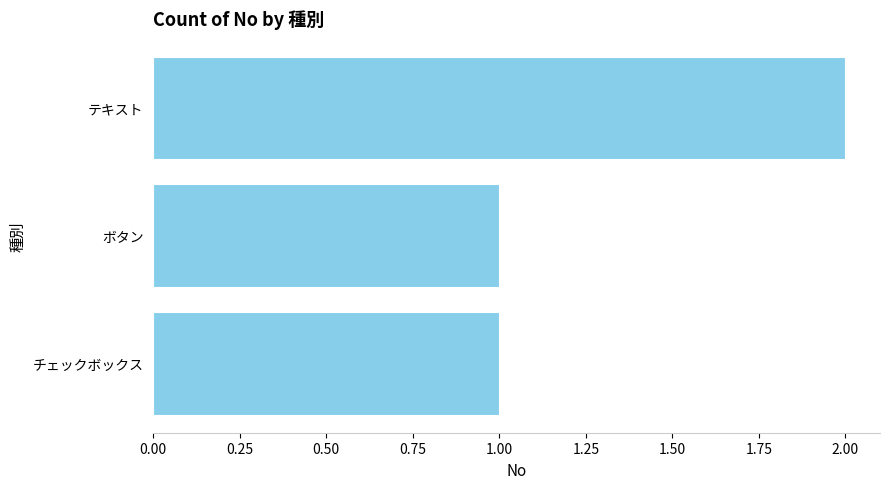

What is the sum of all values?

4